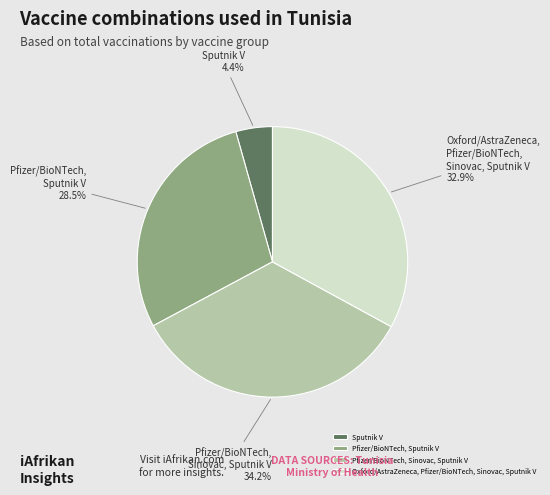

Between Pfizer/BioNTech, Sinovac, Sputnik V and Pfizer/BioNTech, Sputnik V, which is larger?

Pfizer/BioNTech, Sinovac, Sputnik V